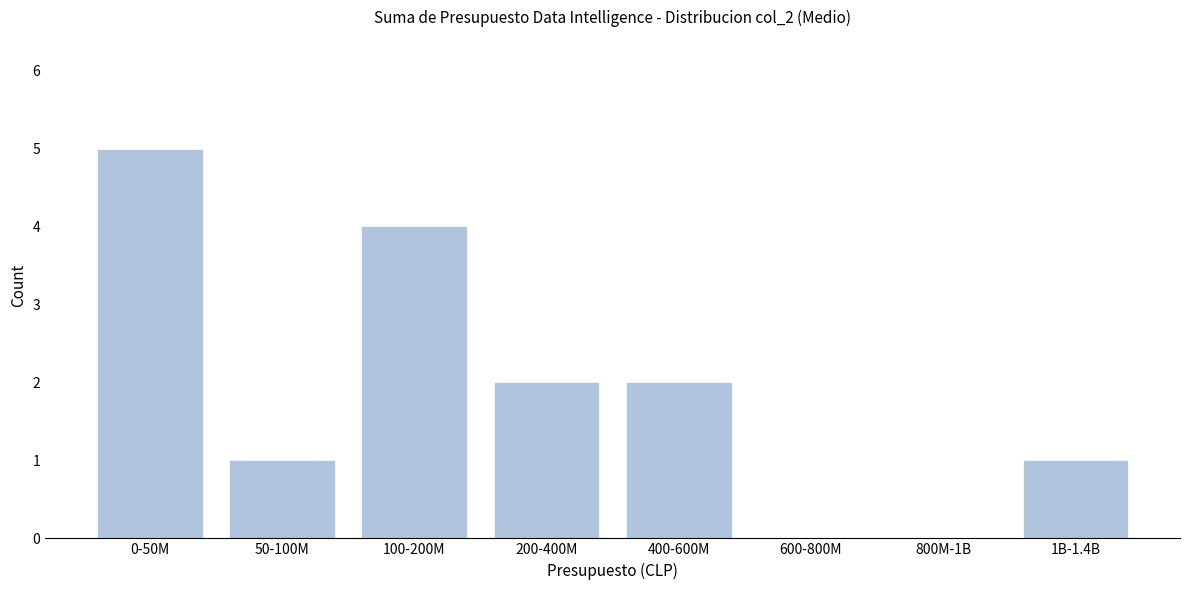

Reading left to right, what are all the values shown in this chart?

0-50M=5	50-100M=1	100-200M=4	200-400M=2	400-600M=2	600-800M=0	800M-1B=0	1B-1.4B=1